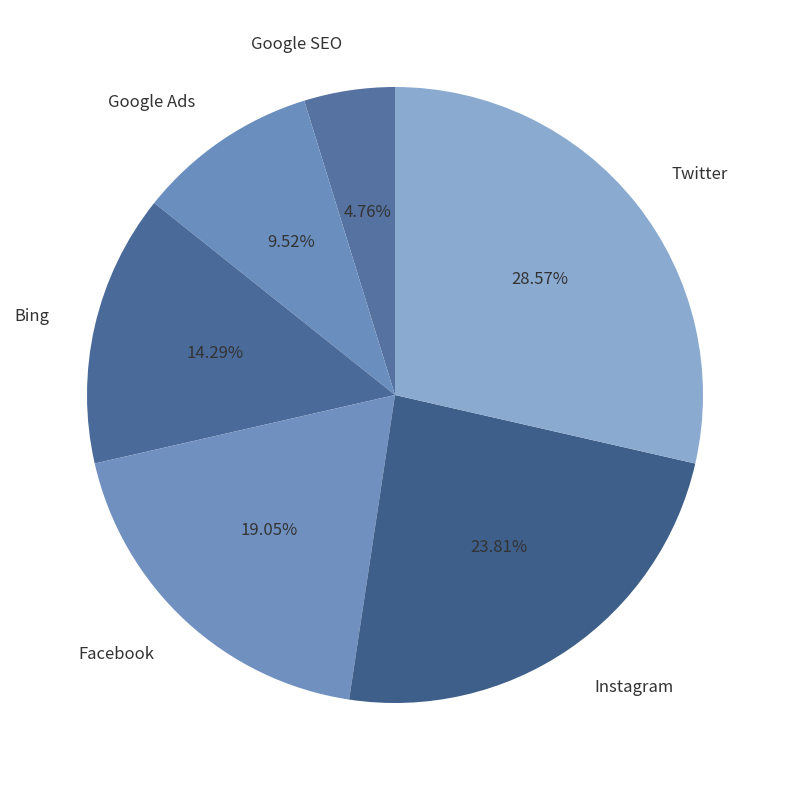

What percentage is the Google SEO slice, to the nearest percent?

5%